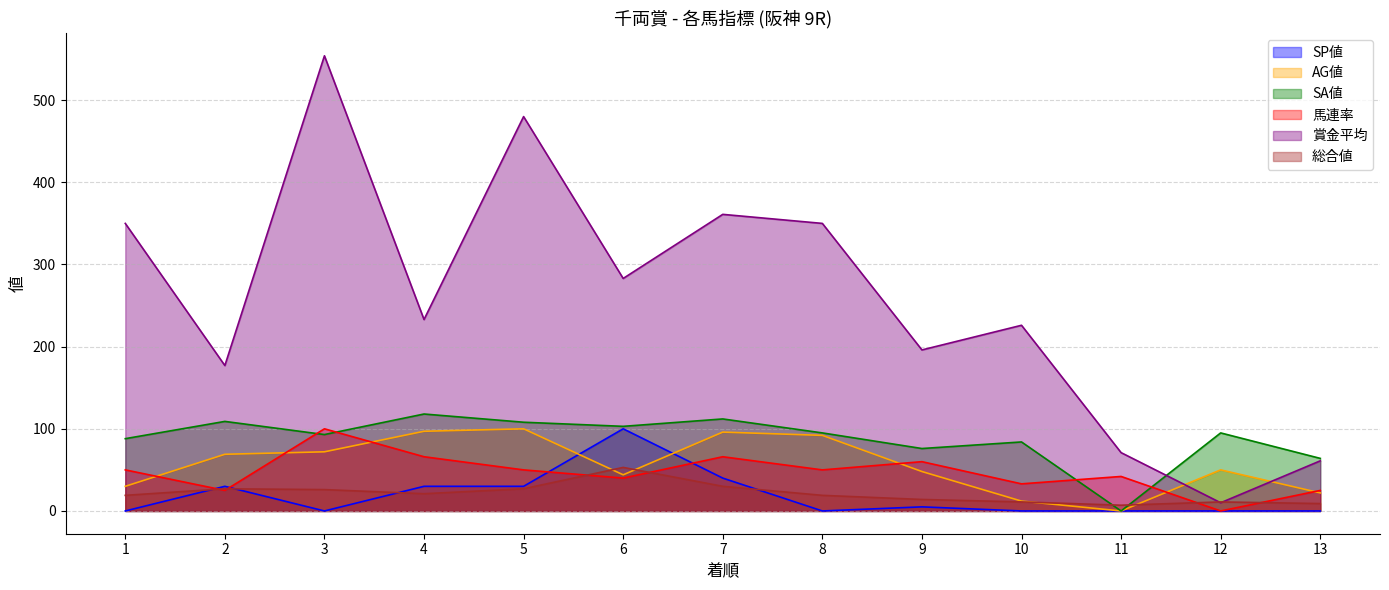

Reading right to left, transcribe all the data shown in this chart.

SP値: 0	0	0	0	5	0	40	100	30	30	0	30	0
AG値: 22	50	0	12	48	92	96	44	100	97	72	69	30
SA値: 64	95	0	84	76	95	112	103	108	118	93	109	88
馬連率: 25	0	42	33	60	50	66	40	50	66	100	25	50
賞金平均: 61	10	71	226	196	350	361	283	480	233	554	177	350
総合値: 9	11	7	11	14	19	30	53	27	21	26	27	19